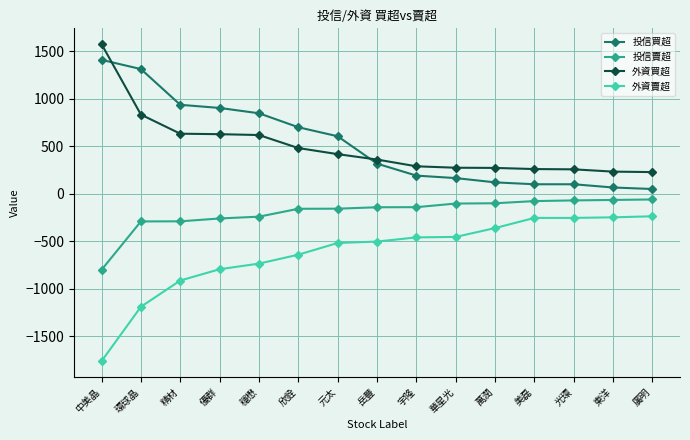

True or false: 投信買超 and 外資賣超 intersect in this chart.

False